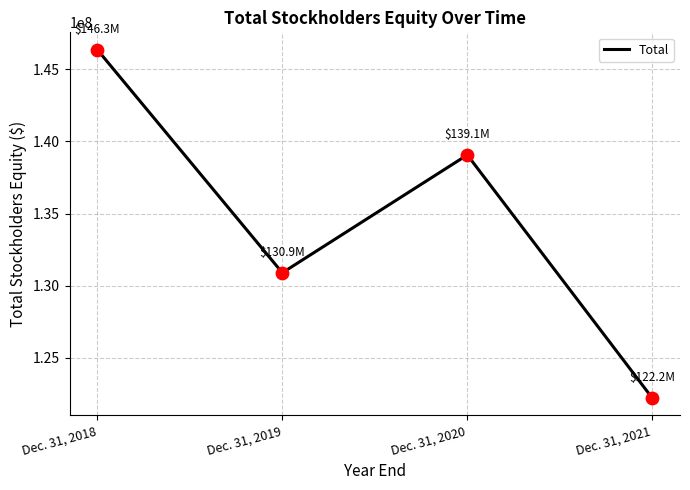

What is the change in value from Dec. 31, 2018 to Dec. 31, 2021?

-24123000